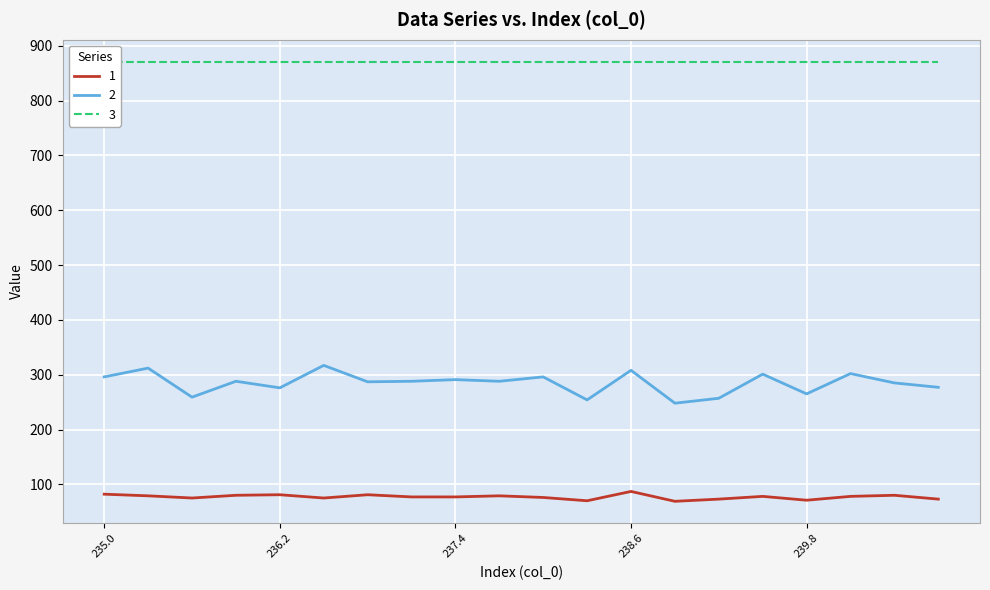

True or false: 2 and 1 cross at least once.

False